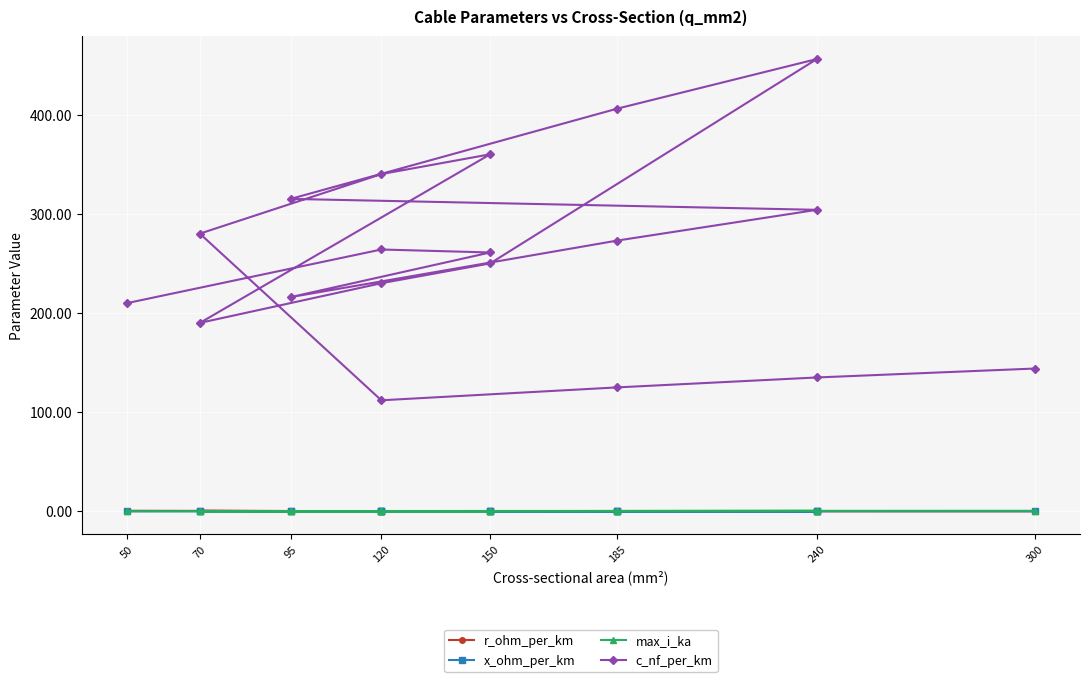

Is the value of x_ohm_per_km at 120 greater than the value of max_i_ka at 300?

No